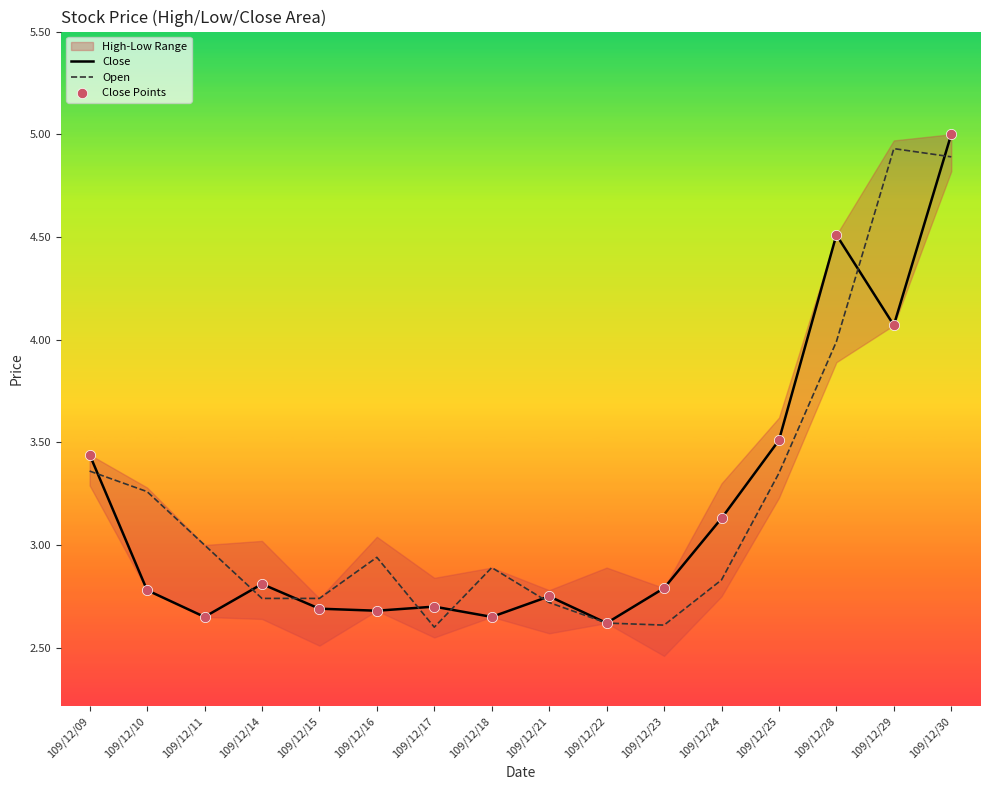

Which series has the largest Y range (max minus min)?

Close